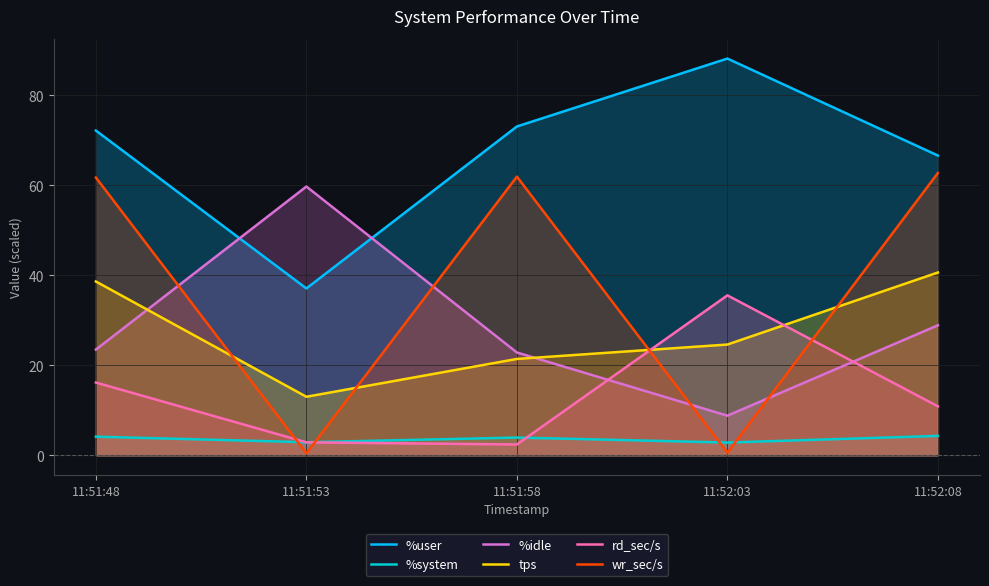

True or false: %system and %user intersect in this chart.

False